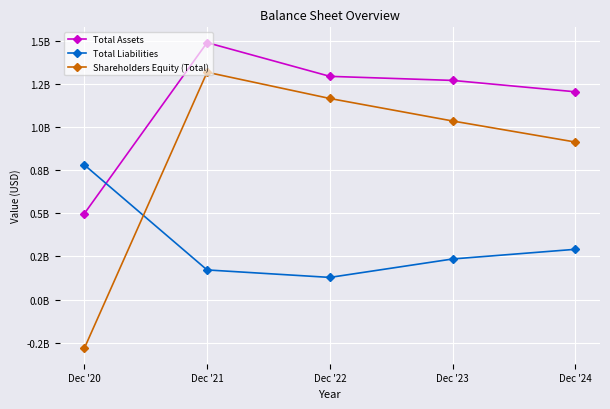

True or false: Total Assets and Shareholders Equity (Total) intersect in this chart.

False